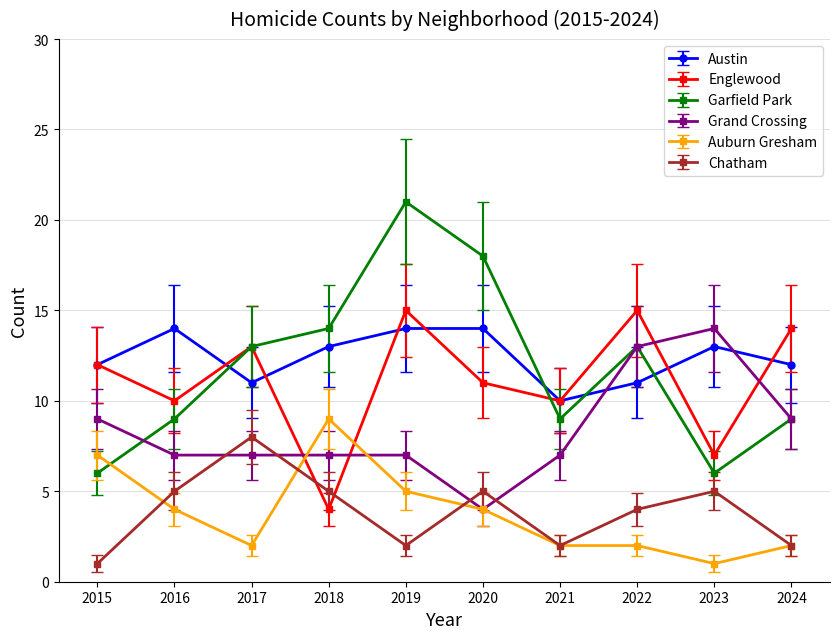

How many lines are shown in the chart?

6